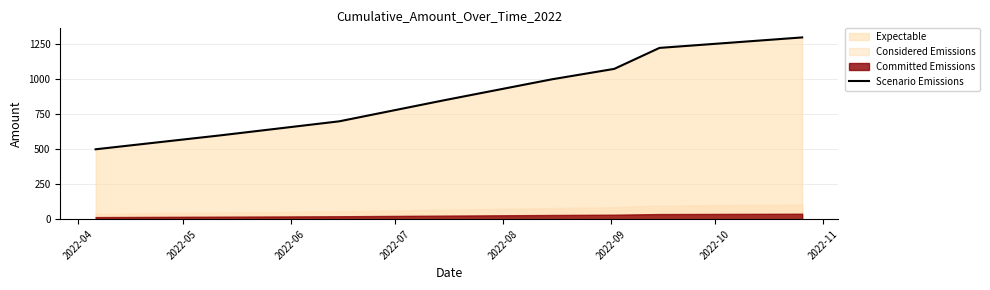

How many lines are shown in the chart?

1